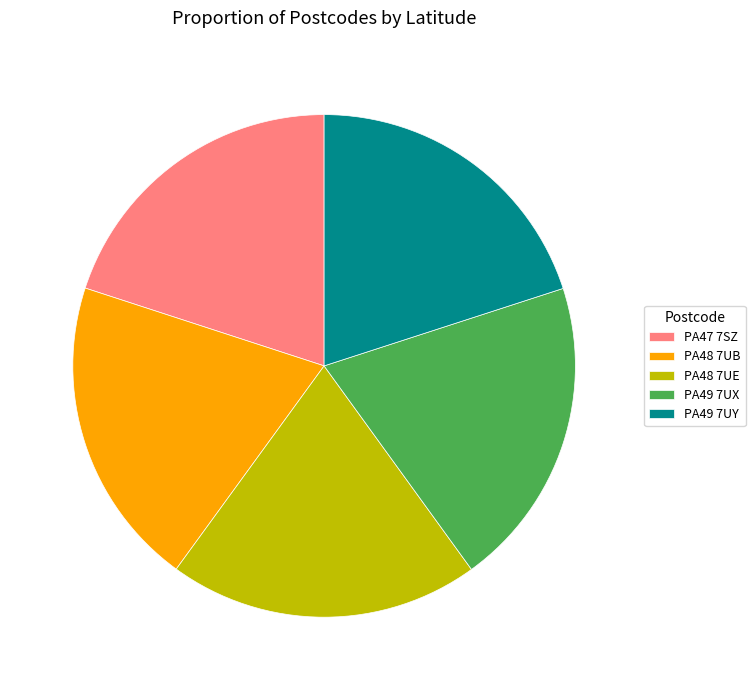

Does any single category account for the majority?

No